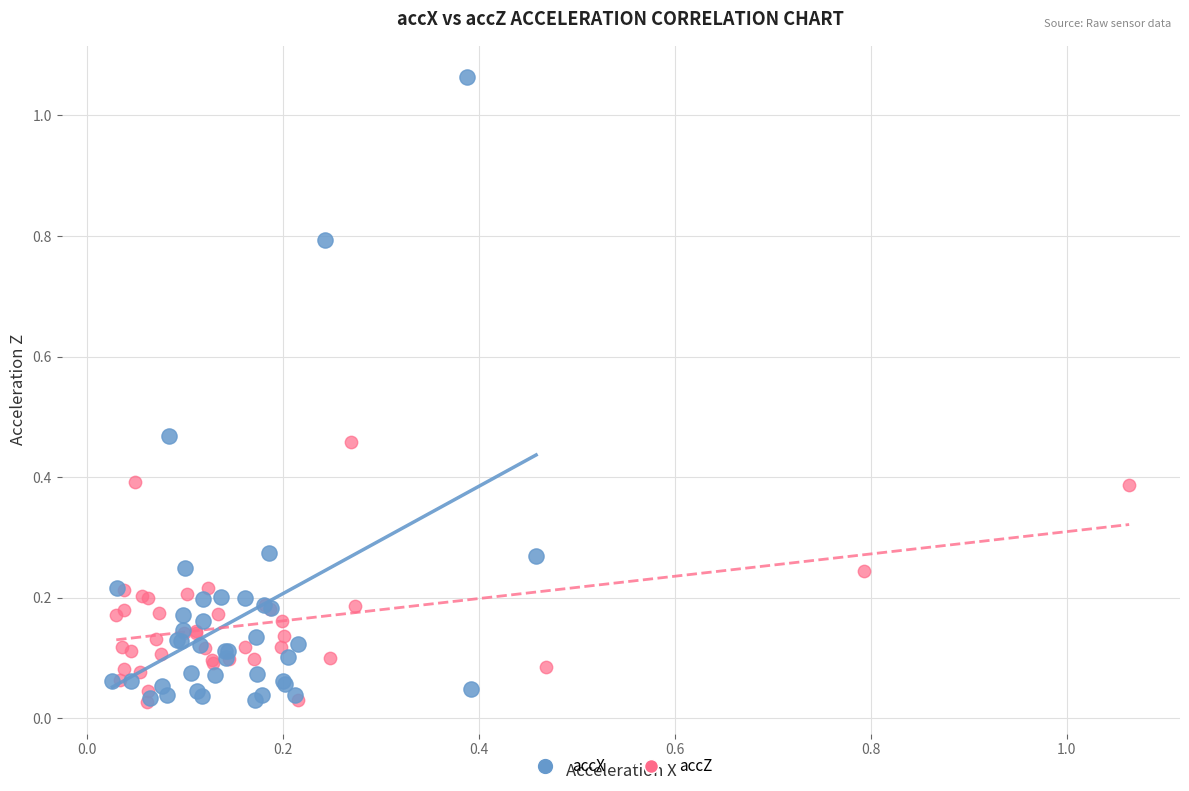

Which series has the widest spread of Y values?

accX